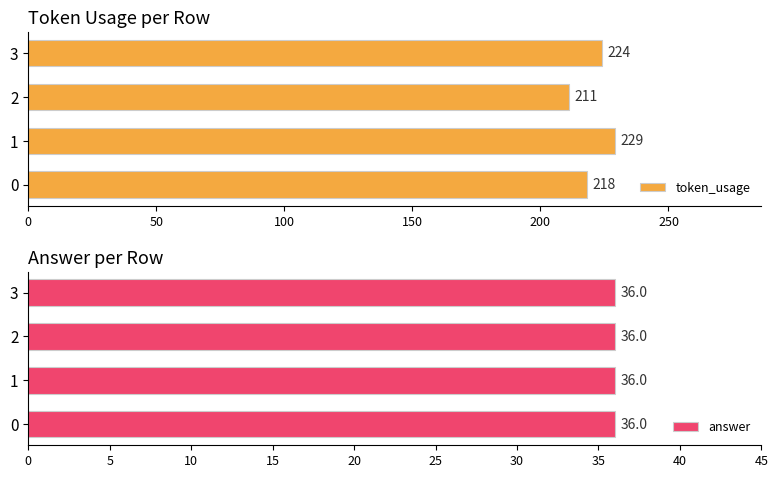

What value does the token_usage series have at 0, to the nearest 5?

220